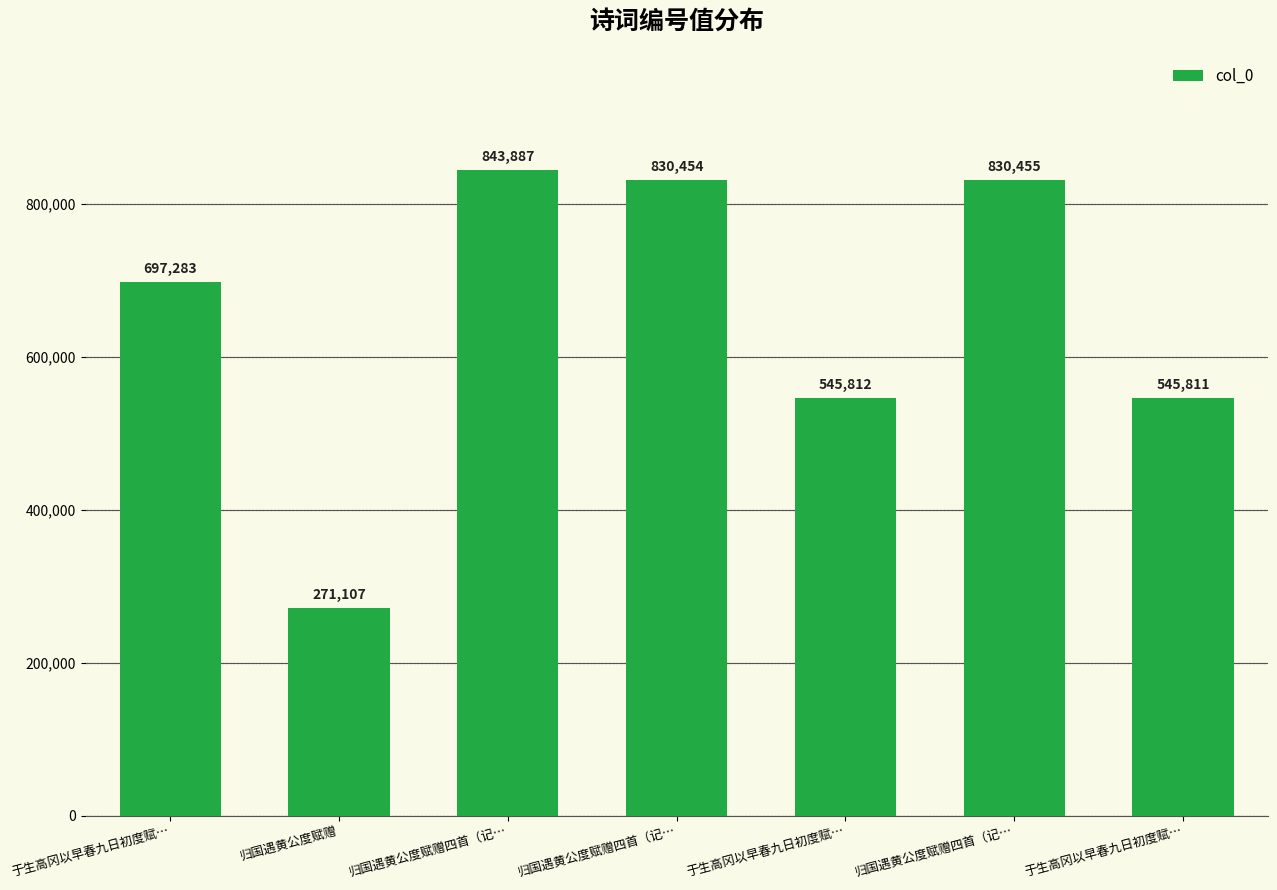

How many distinct data groups are displayed?

1